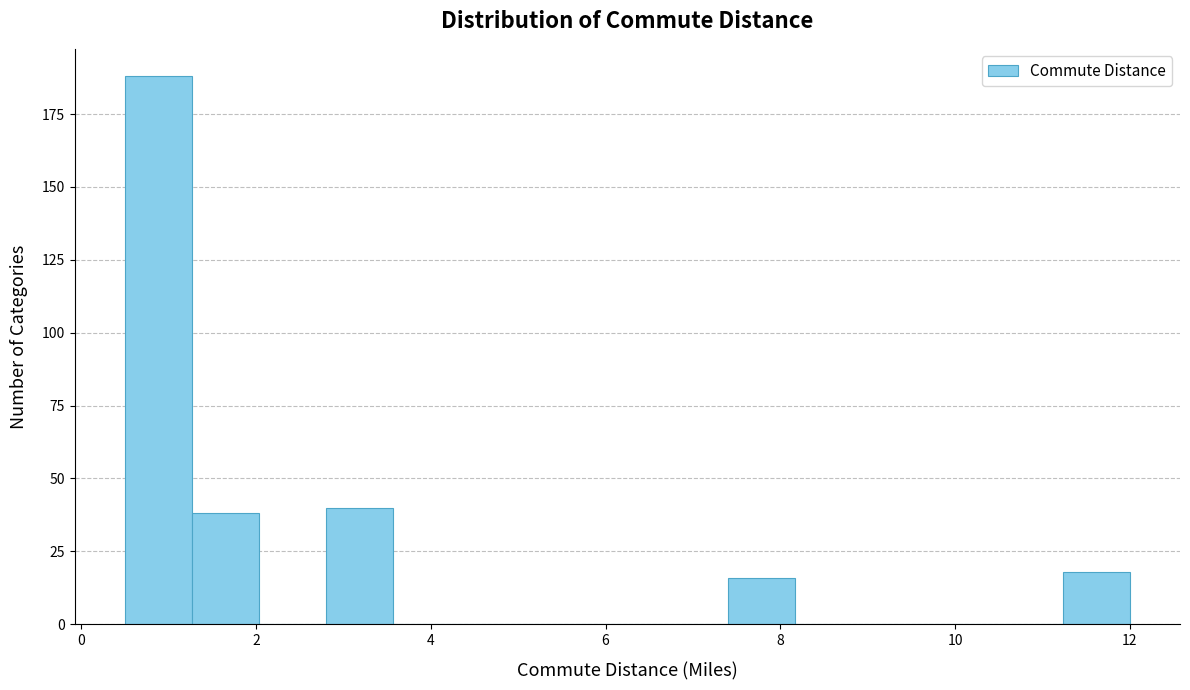

Around what value on the x-axis is the tallest bar? Give the approximate position of its centre, as read against the axis.

0.8